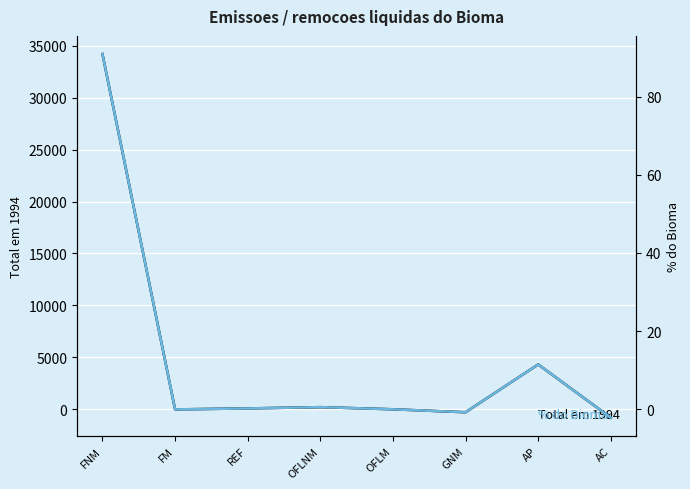

Reading left to right, list all the values displayed in this chart.

Total em 1994: FNM=34203.3	FM=-21.2	REF=71.8	OFLNM=195.4	OFLM=-10.6	GNM=-295.6	AP=4309.1	AC=-819.5
% do Bioma: FNM=90.9	FM=-0.1	REF=0.2	OFLNM=0.5	OFLM=-0.0	GNM=-0.8	AP=11.5	AC=-2.2